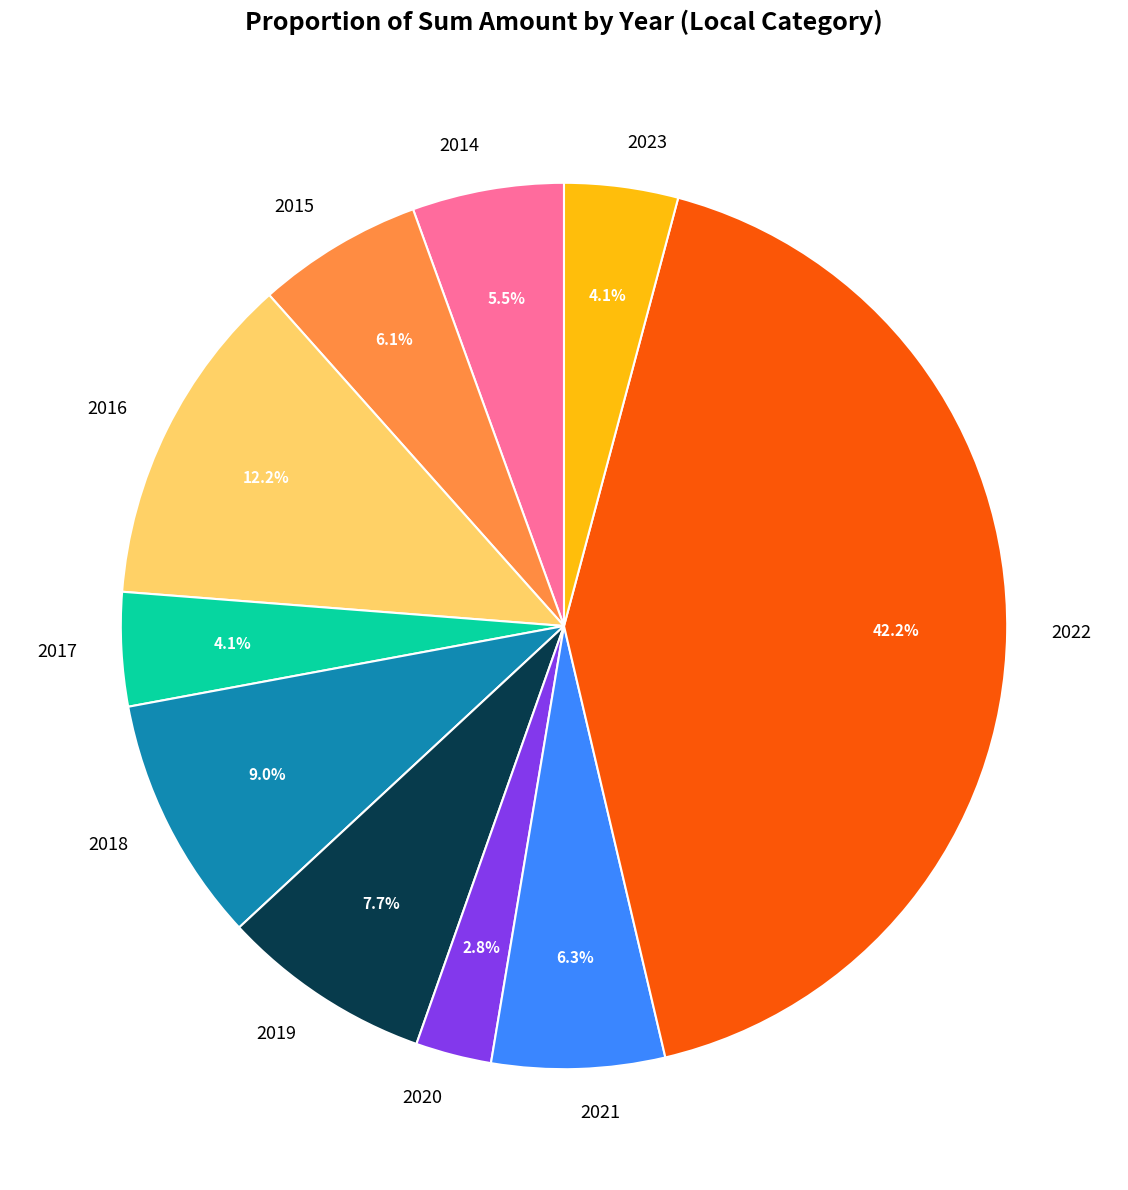

Is there a majority slice in this chart?

No